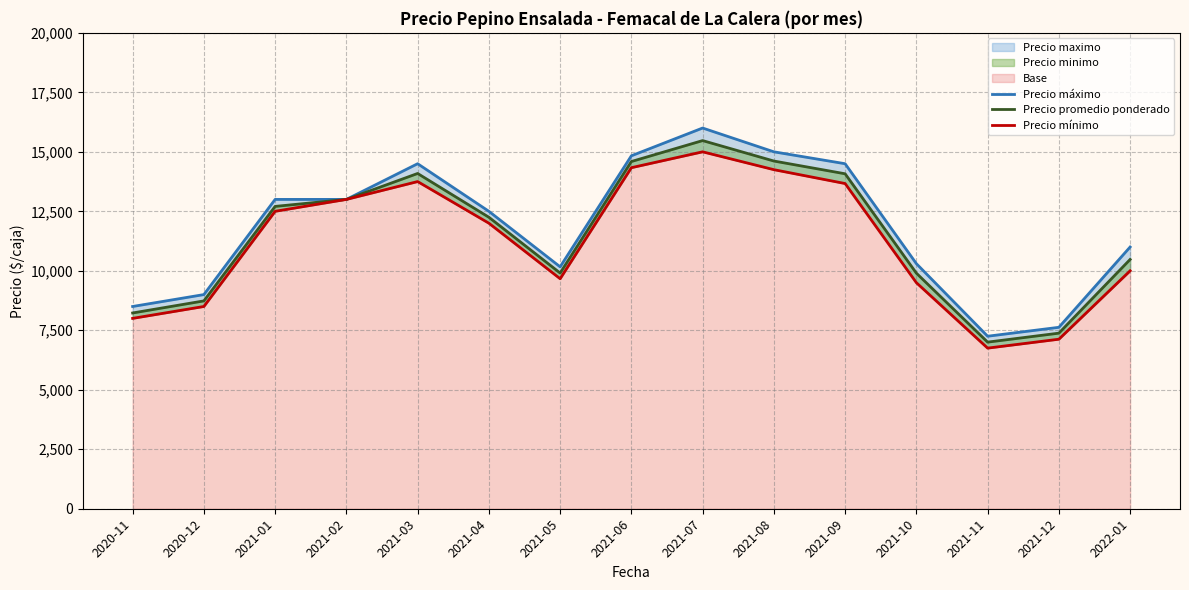

List the labels in order of Precio mínimo value, largest first.

2021-07, 2021-06, 2021-08, 2021-03, 2021-09, 2021-02, 2021-01, 2021-04, 2022-01, 2021-05, 2021-10, 2020-12, 2020-11, 2021-12, 2021-11